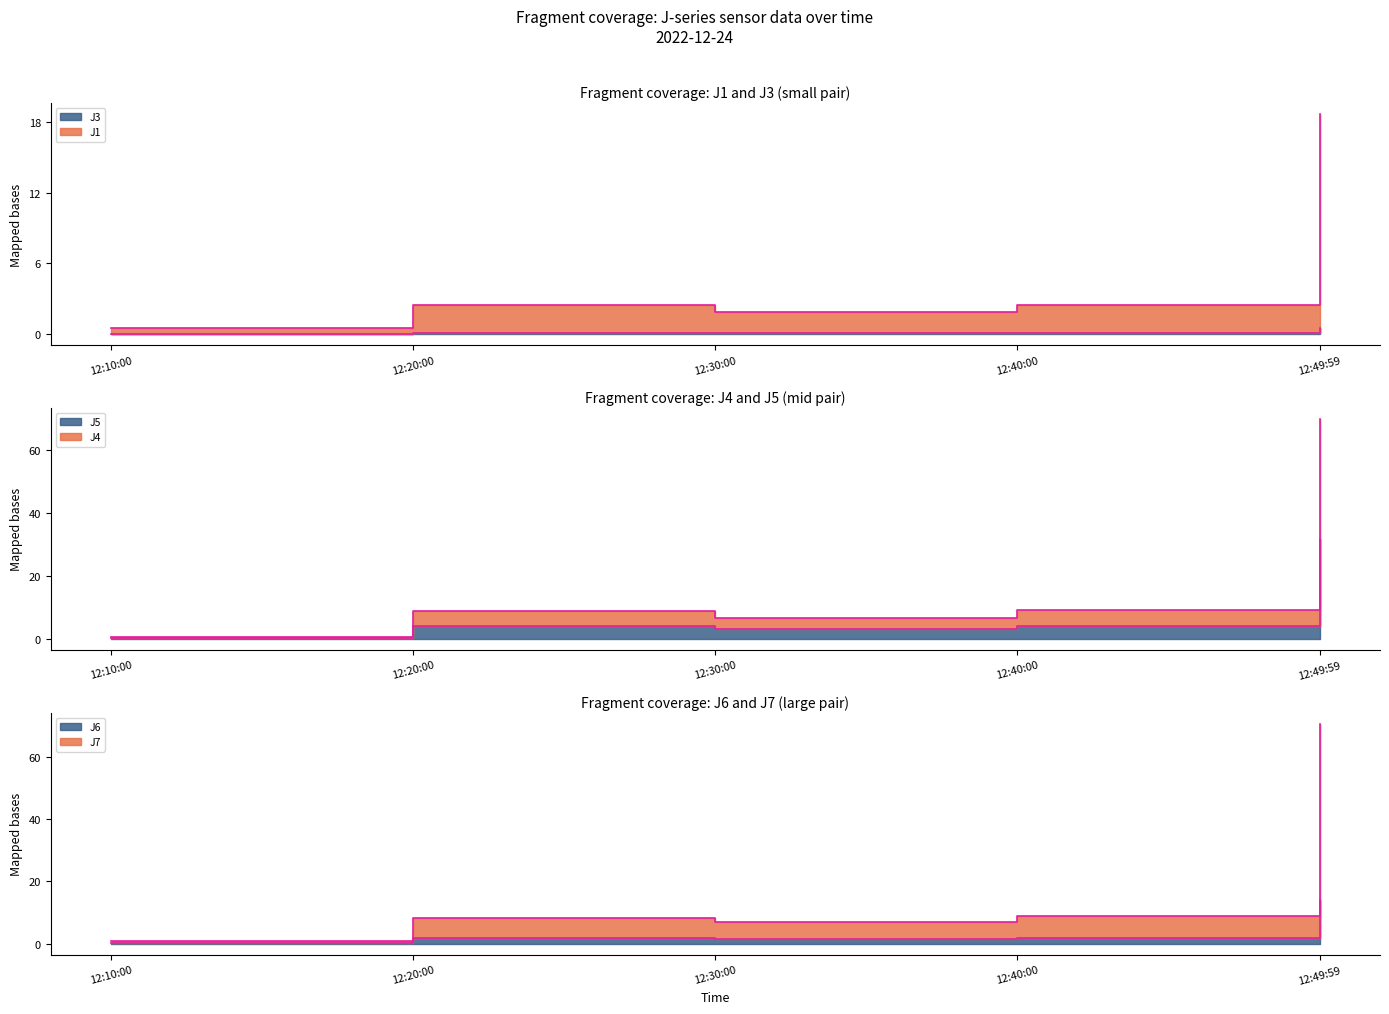

What value does the J5 series have at 12:10:00?

0.3